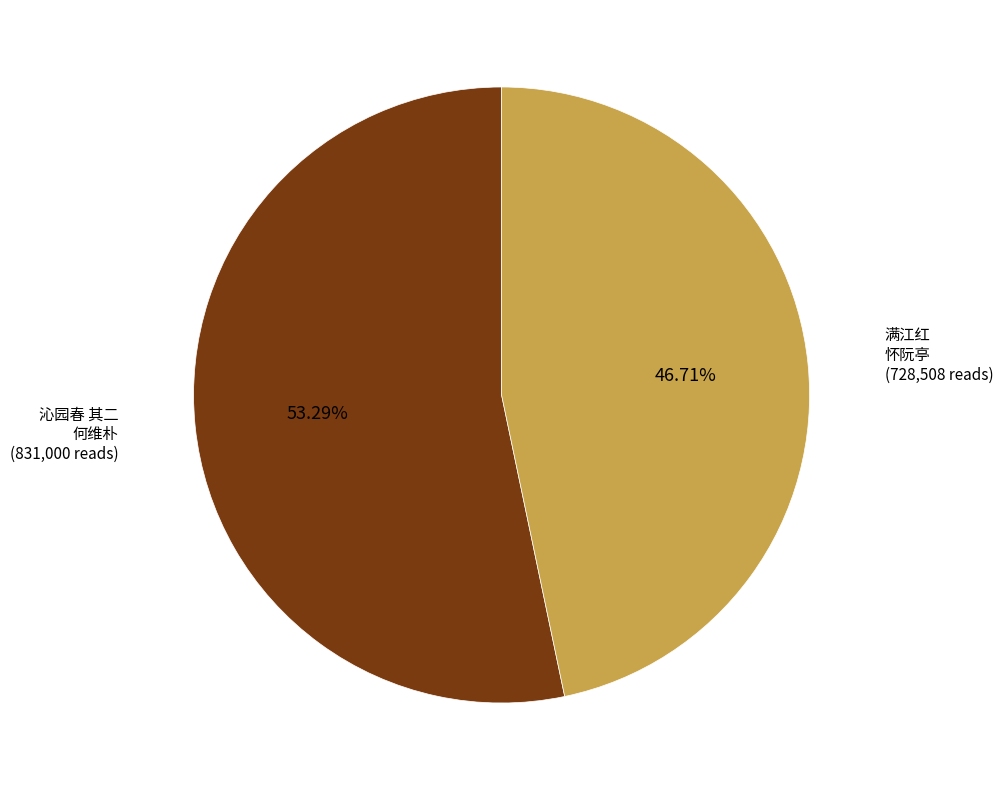

What is the ratio of the value at 沁园春 其二 何维朴 to the value at 满江红 怀阮亭?

1.1